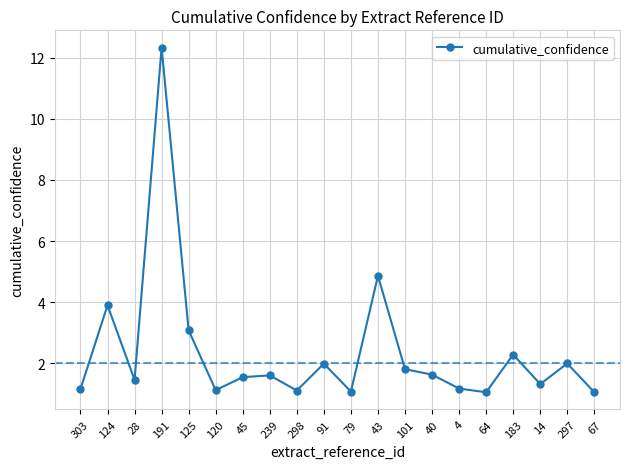

Where is the data nearest to the value 6?

43